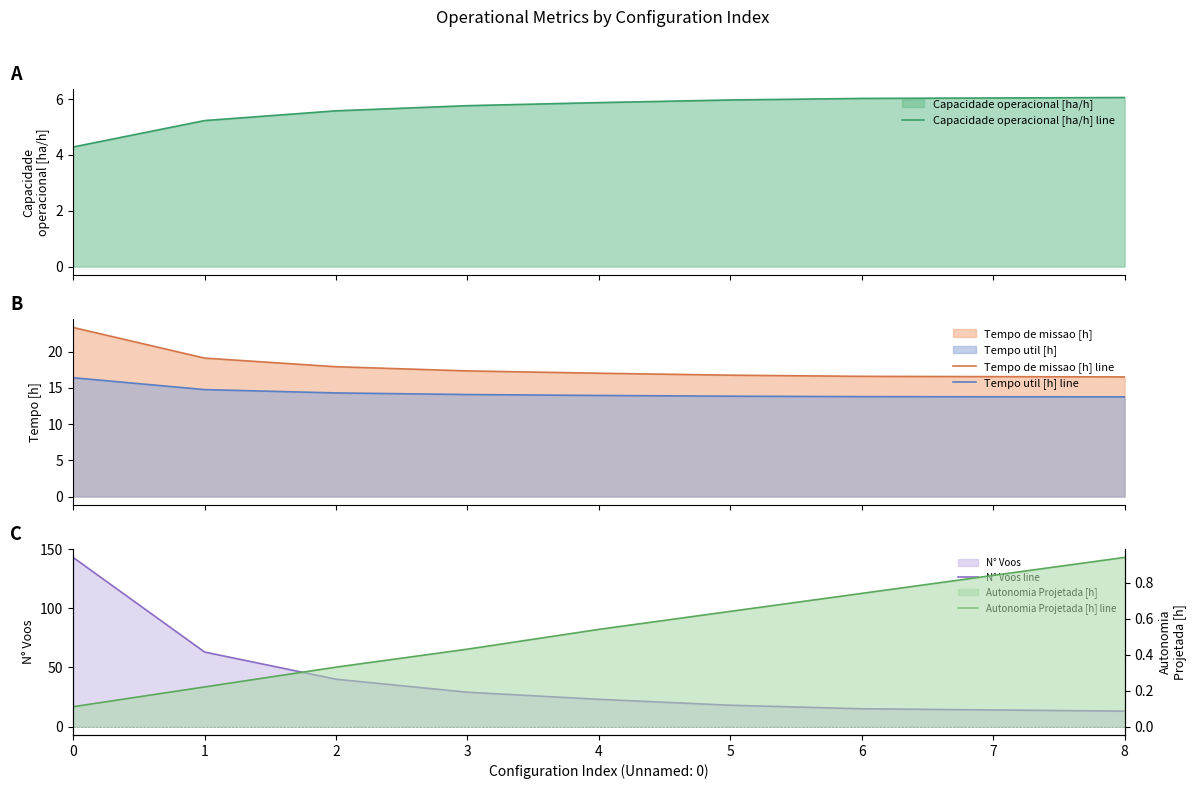

What is the average value of the Autonomia Projetada [h] line series?

0.5